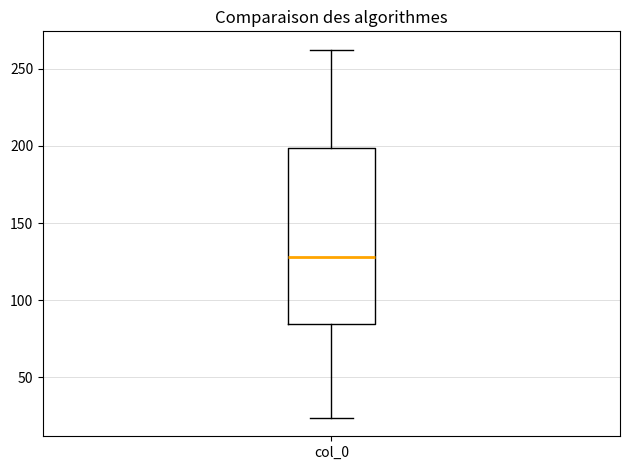

Read this box plot against the y-axis: the position of the median line, the range covered by the box, and the ends of both whiskers. The values are not printed on the chart, so give them approximately, as read against the axis.

median 130, box 85 to 200, whiskers 25 to 260